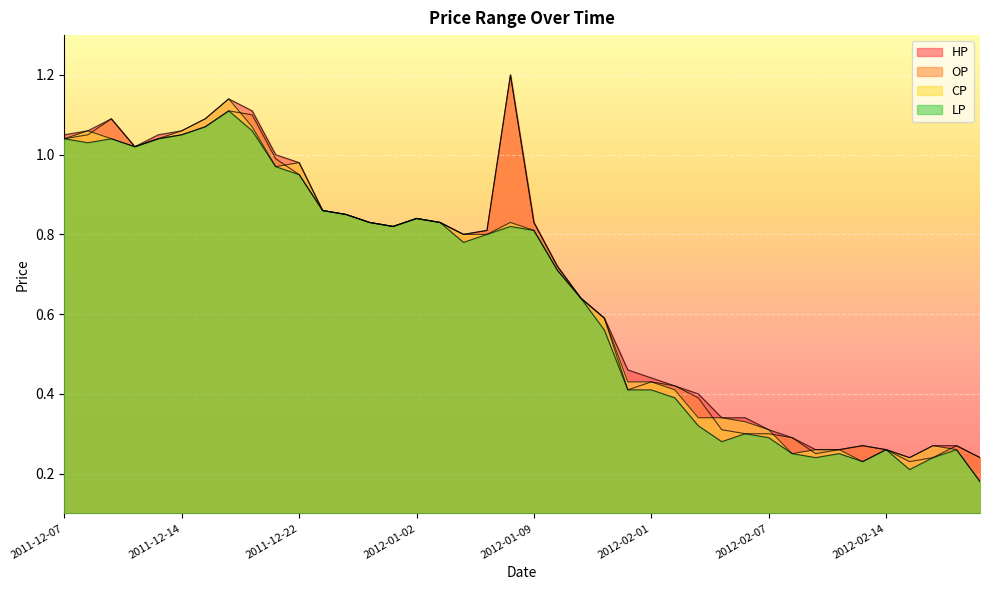

At which label is CP closest to 0?

2012-02-20